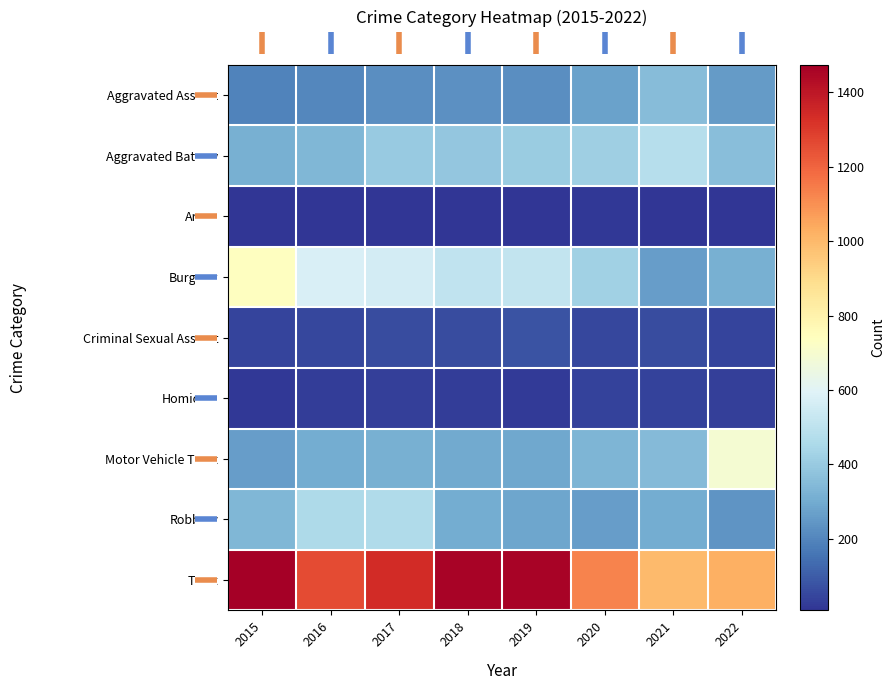

Between 2020 and 2016, which is larger?

2020